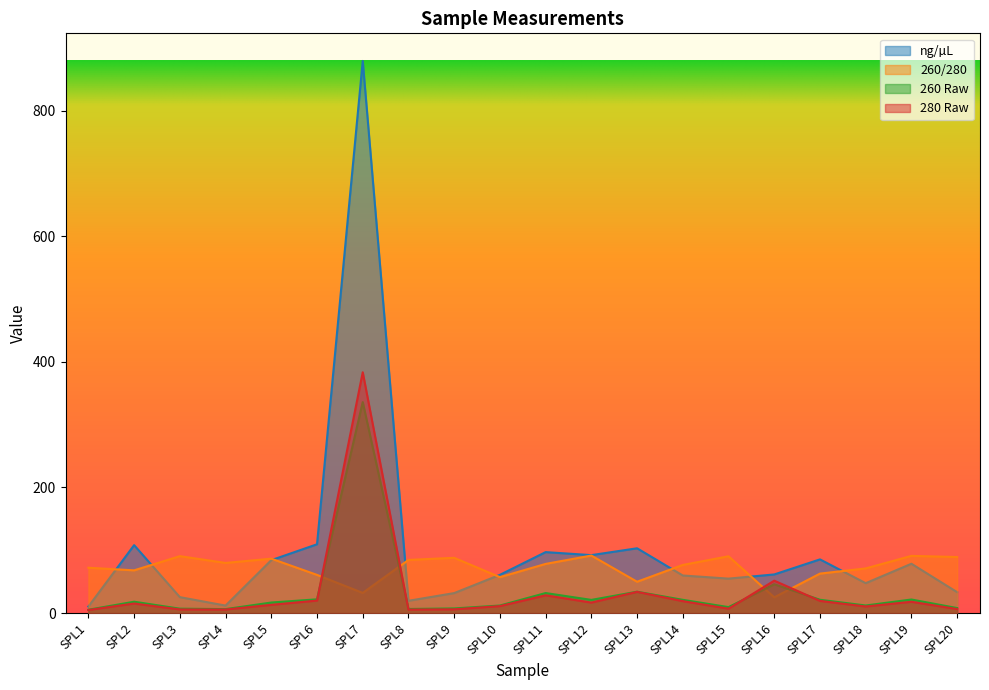

At which category does 260 Raw reach its first local peak?

SPL2